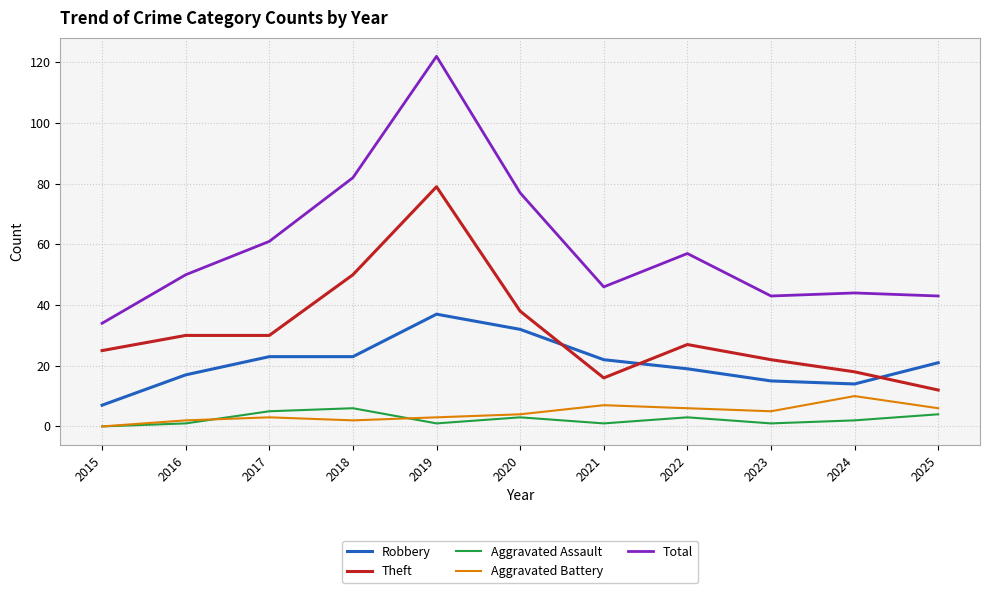

At which category does Total reach its first local peak?

2019